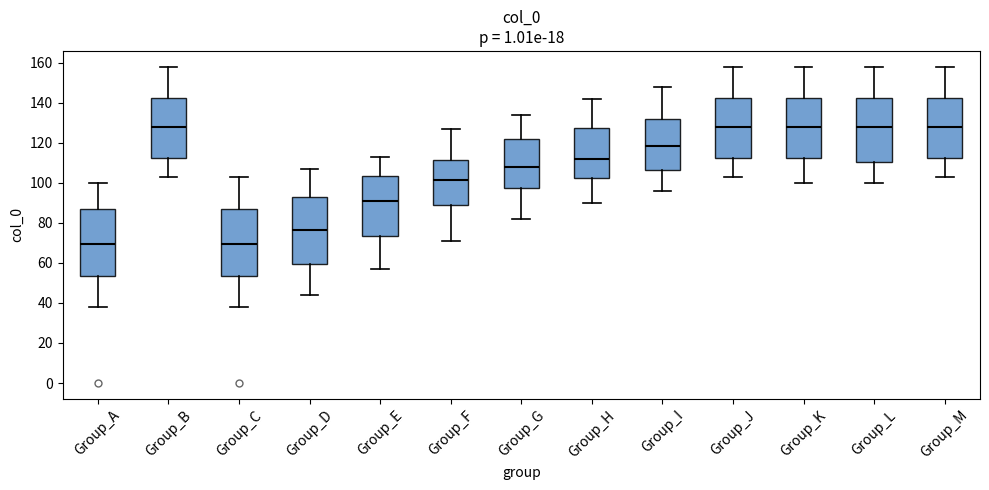

Reading left to right, transcribe this box plot: for each box, give where its median line is, the range the box spans, and where its two whiskers end, as read against the y-axis. The values are not printed on the chart, so give them approximately, as read against the axis.

Group_A: median 70, box 54 to 88, whiskers 38 to 100
Group_B: median 128, box 112 to 142, whiskers 104 to 158
Group_C: median 70, box 54 to 88, whiskers 38 to 104
Group_D: median 76, box 60 to 94, whiskers 44 to 108
Group_E: median 92, box 74 to 104, whiskers 58 to 114
Group_F: median 102, box 90 to 112, whiskers 72 to 128
Group_G: median 108, box 98 to 122, whiskers 82 to 134
Group_H: median 112, box 102 to 128, whiskers 90 to 142
Group_I: median 118, box 106 to 132, whiskers 96 to 148
Group_J: median 128, box 112 to 142, whiskers 104 to 158
Group_K: median 128, box 112 to 142, whiskers 100 to 158
Group_L: median 128, box 110 to 142, whiskers 100 to 158
Group_M: median 128, box 112 to 142, whiskers 104 to 158